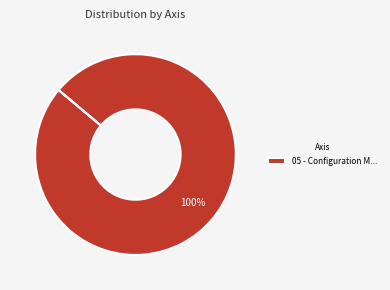

To the nearest percent, what portion does 05 - Configuration M... represent?

100%